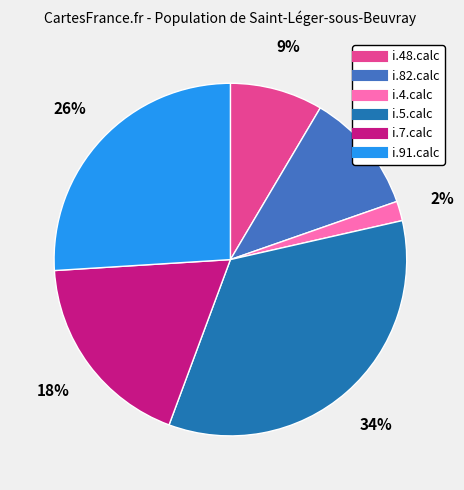

To the nearest percent, what portion does i.82.calc represent?

11%